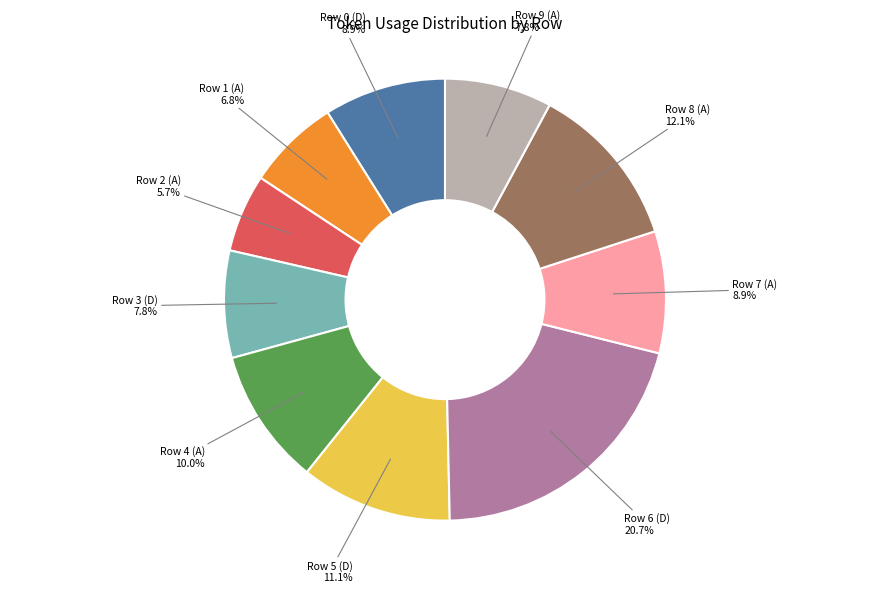

How many slices are in this pie chart?

10